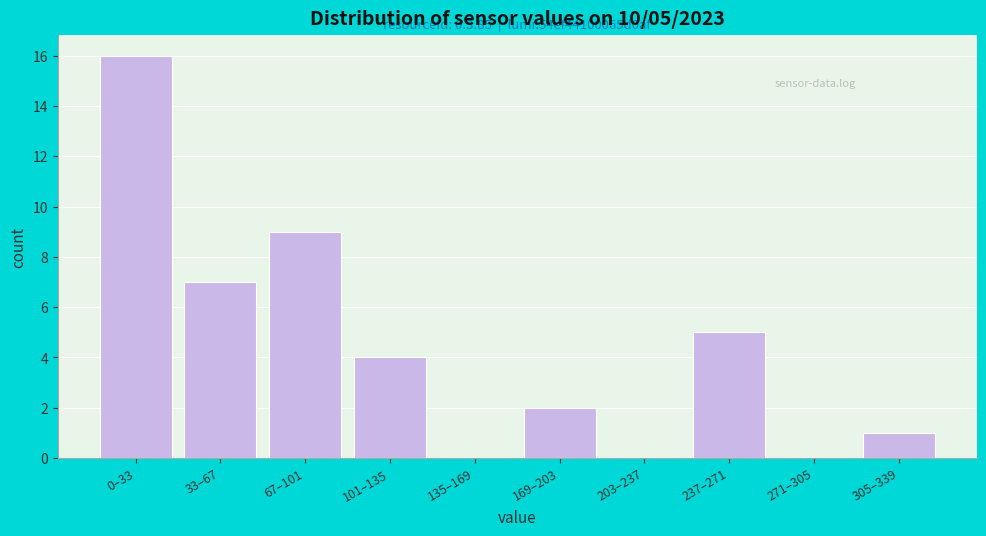

Reading left to right, list all the values displayed in this chart.

0–33=16	33–67=7	67–101=9	101–135=4	135–169=0	169–203=2	203–237=0	237–271=5	271–305=0	305–339=1